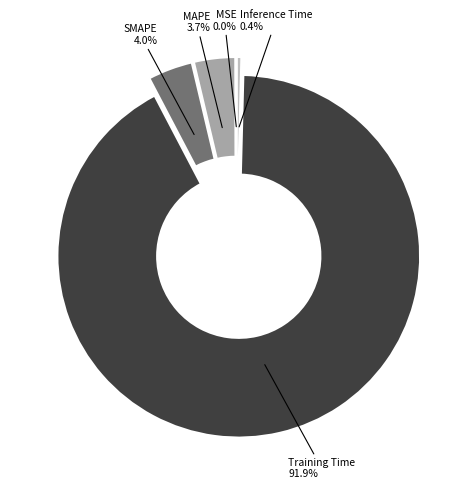

Is there any slice that represents more than half of the pie?

Yes